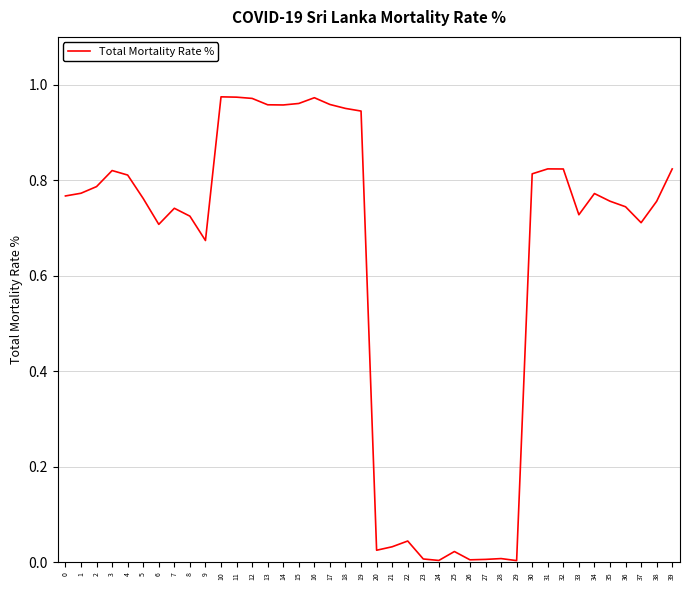

True or false: the data shows 0.4 at 6.

False